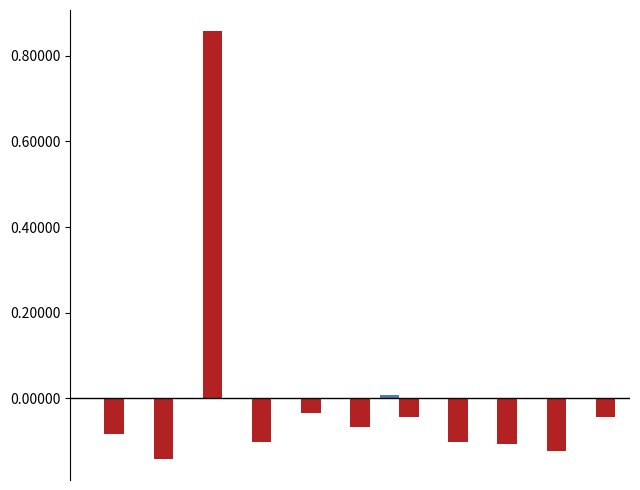

How many groups of bars are there?

11